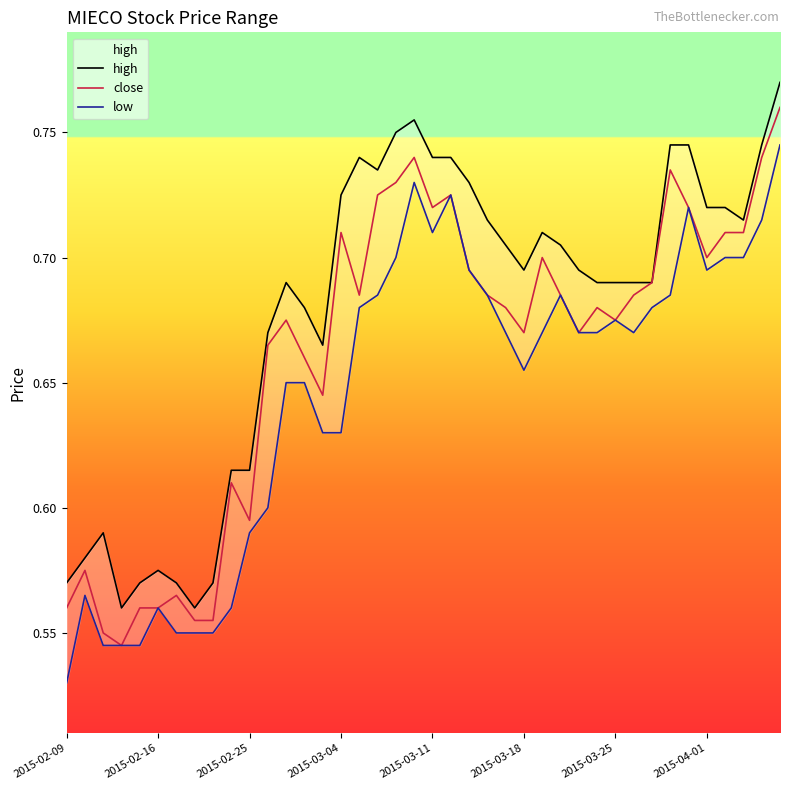

Is it true that low equals 0.3 at 23?

False